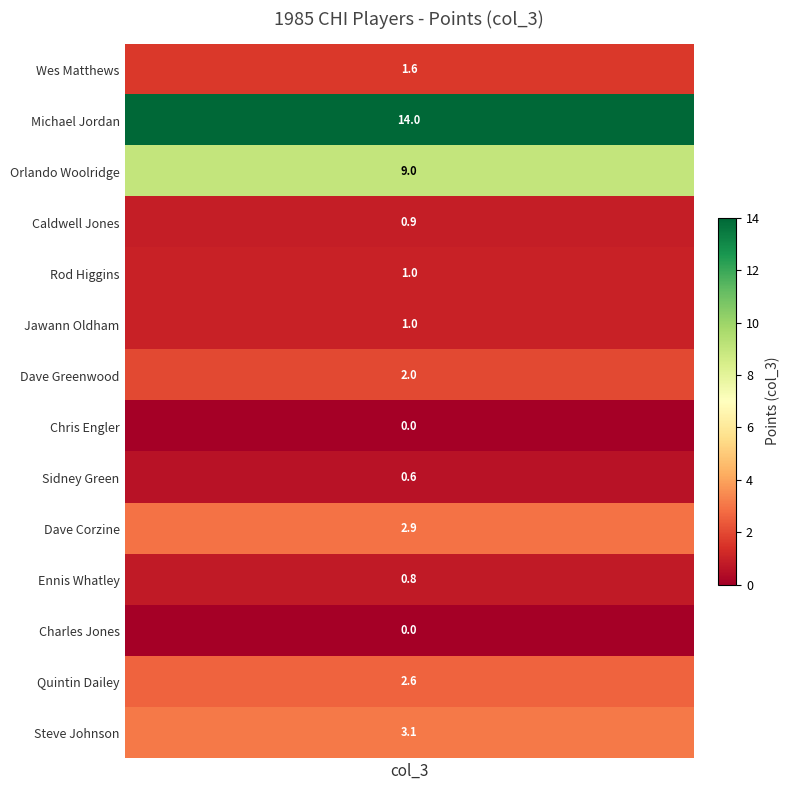

Reading left to right, list all the values displayed in this chart.

1.6	14.0	9.0	0.9	1.0	1.0	2.0	0.0	0.6	2.9	0.8	0.0	2.6	3.1